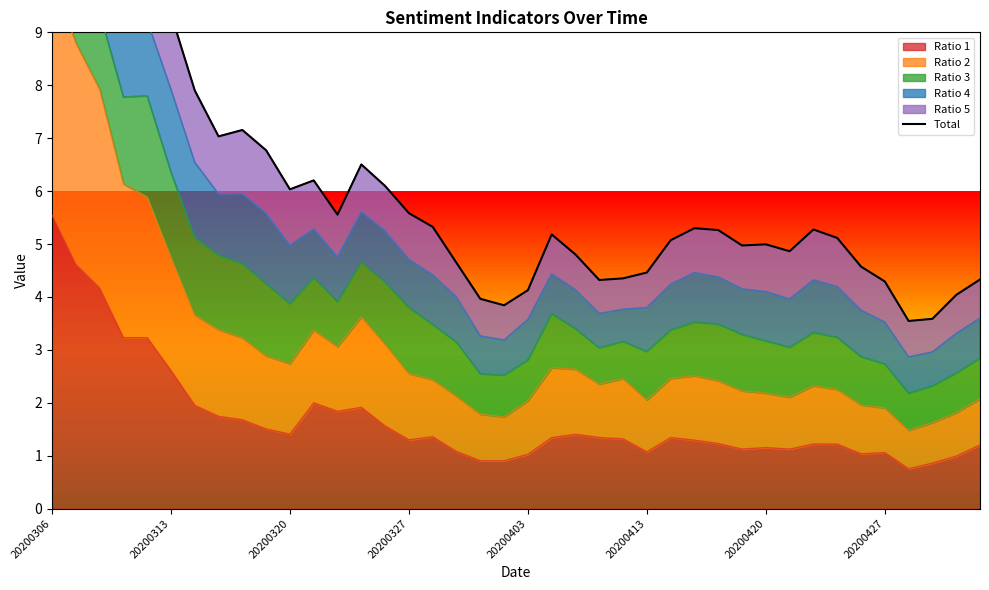

Is it true that Ratio 1 equals 1.7 at 20200403?

False